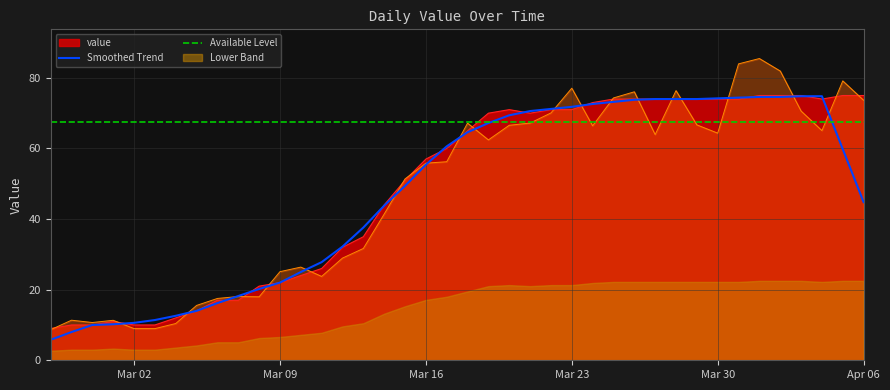

What is the highest value of the value series?

75.0